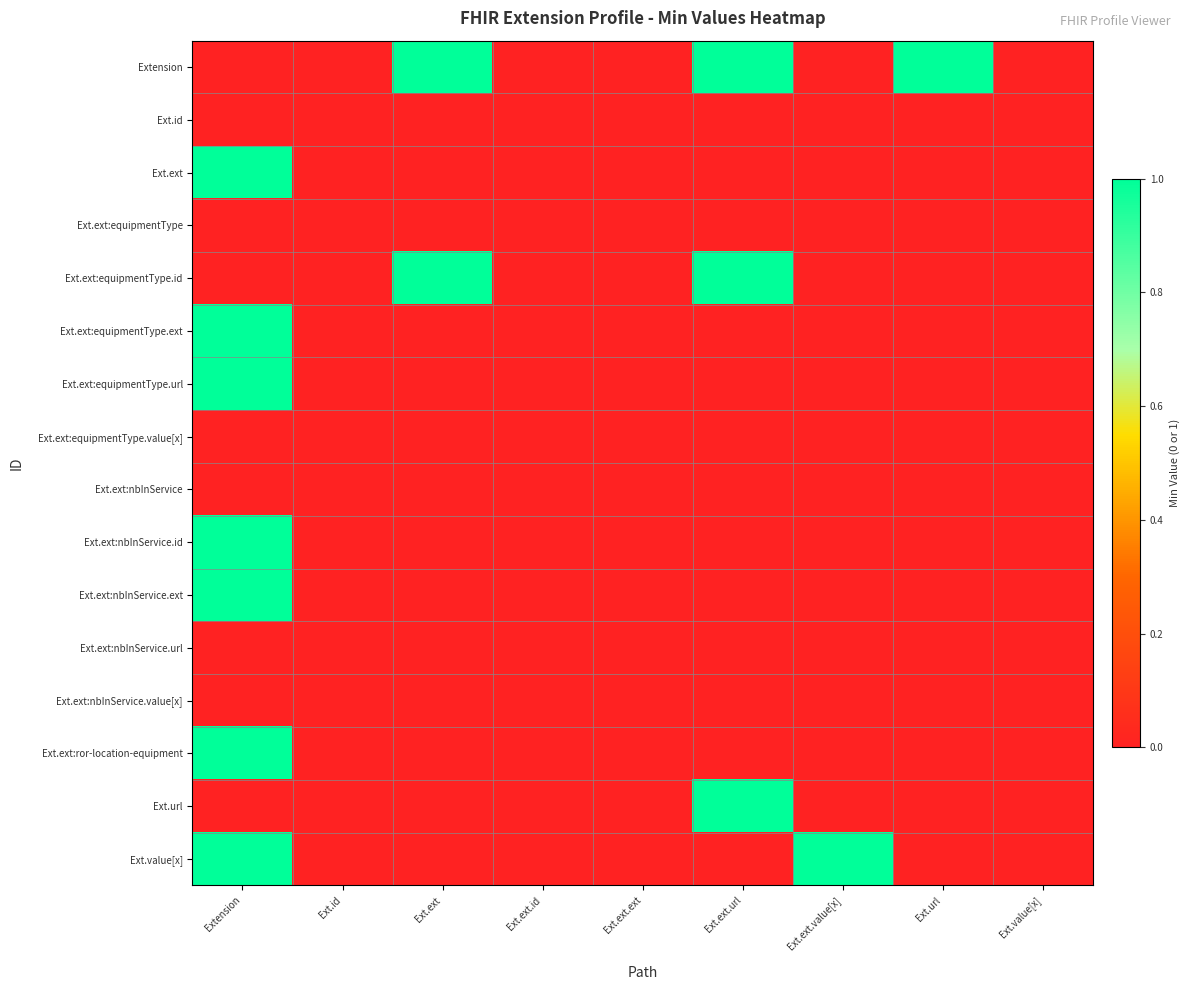

At Ext.ext.value[x], list the series in order from smallest to largest.

Extension, Ext.id, Ext.ext, Ext.ext:equipmentType, Ext.ext:equipmentType.id, Ext.ext:equipmentType.ext, Ext.ext:equipmentType.url, Ext.ext:equipmentType.value[x], Ext.ext:nbInService, Ext.ext:nbInService.id, Ext.ext:nbInService.ext, Ext.ext:nbInService.url, Ext.ext:nbInService.value[x], Ext.ext:ror-location-equipment, Ext.url, Ext.value[x]